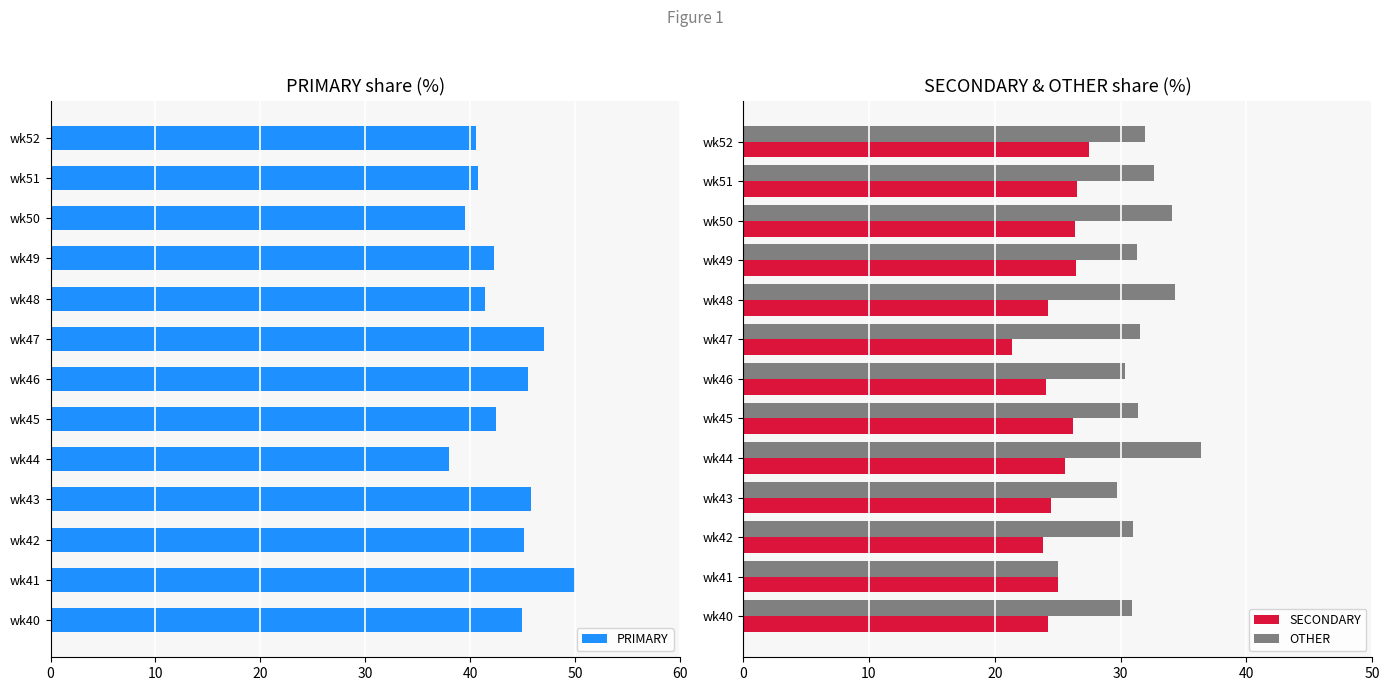

Which series has the largest total across all categories?

PRIMARY